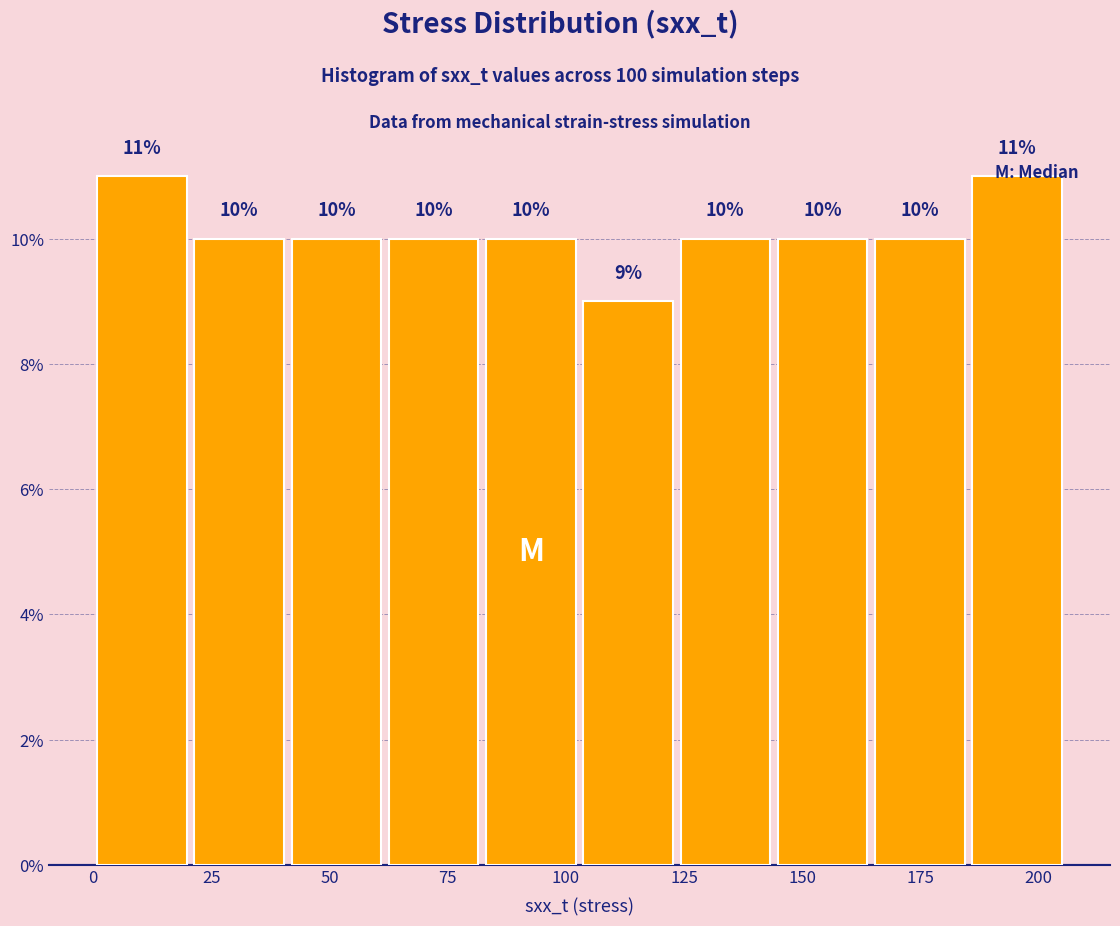

Reading left to right, list every bar in this chart as the range it spans on the x-axis followed by its height. The bar edges are not printed on the chart, so give them approximately, as read against the axis.

0 to 20: 11
20 to 40: 10
40 to 60: 10
60 to 80: 10
80 to 105: 10
105 to 125: 9
125 to 145: 10
145 to 165: 10
165 to 185: 10
185 to 205: 11